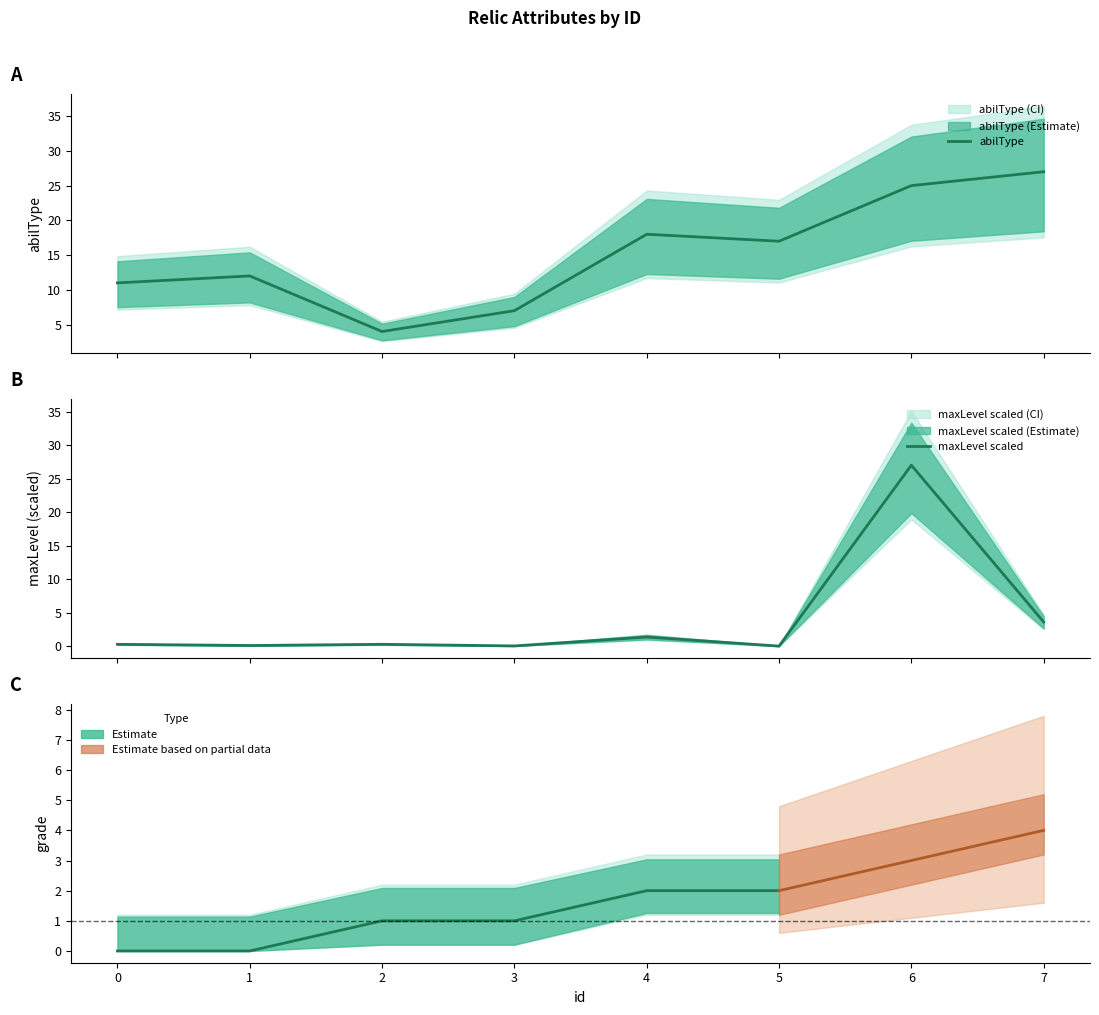

List the labels in order of abilType value, largest first.

7, 6, 4, 5, 1, 0, 3, 2